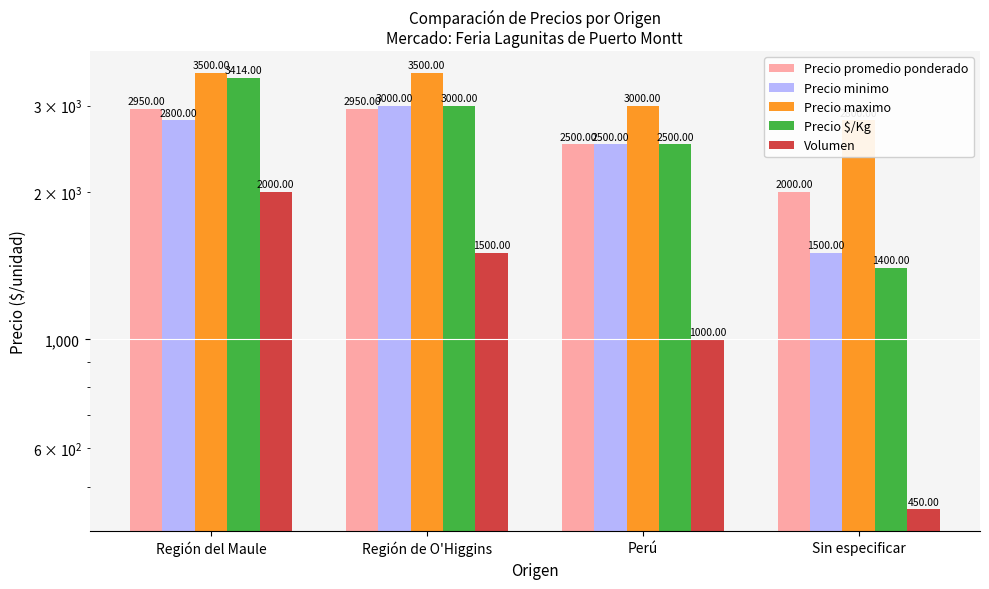

What is the difference between the second highest and second lowest values in the Precio $/Kg series?

500